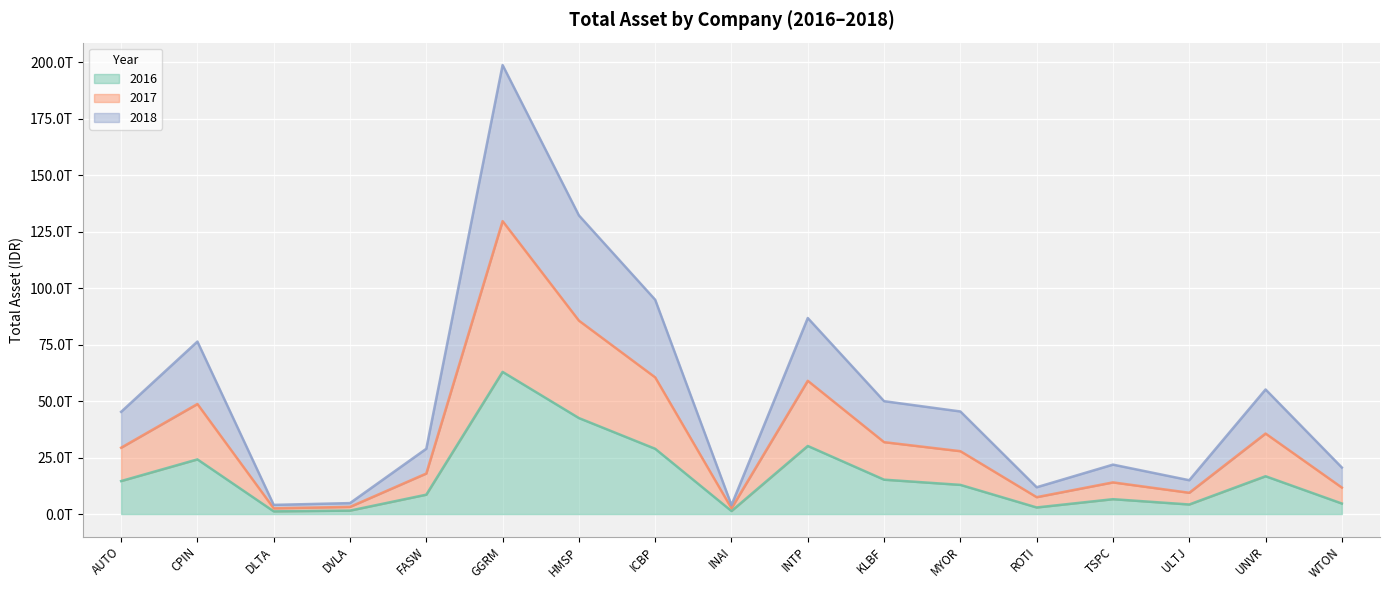

Does the chart display data point markers on the line(s)?

No